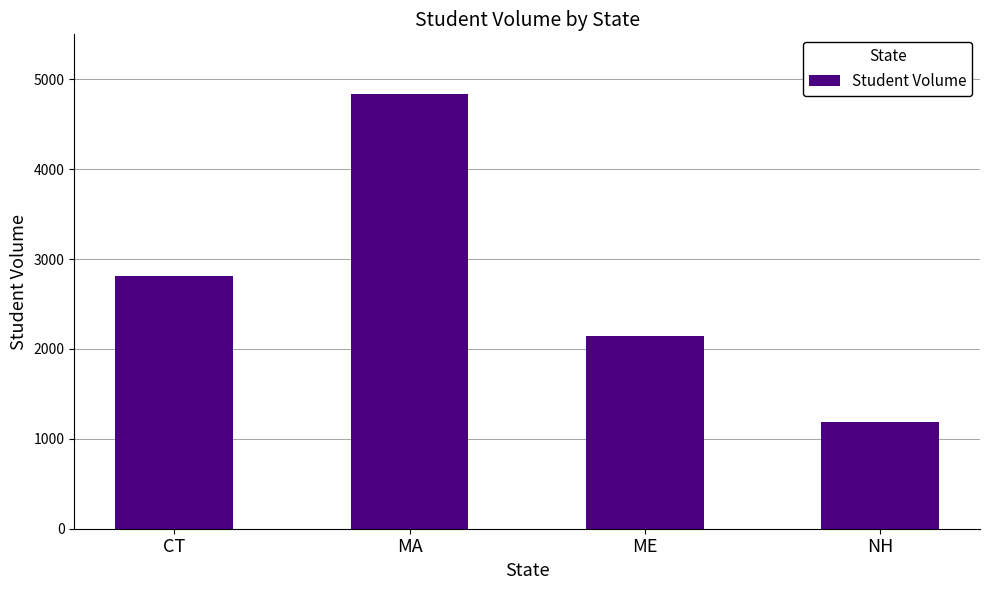

Is it true that the value at CT is 2815?

True